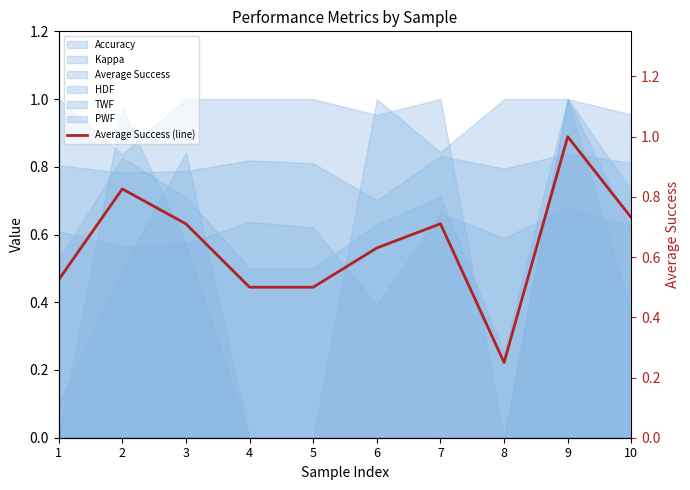

Does the chart display data point markers on the line(s)?

No